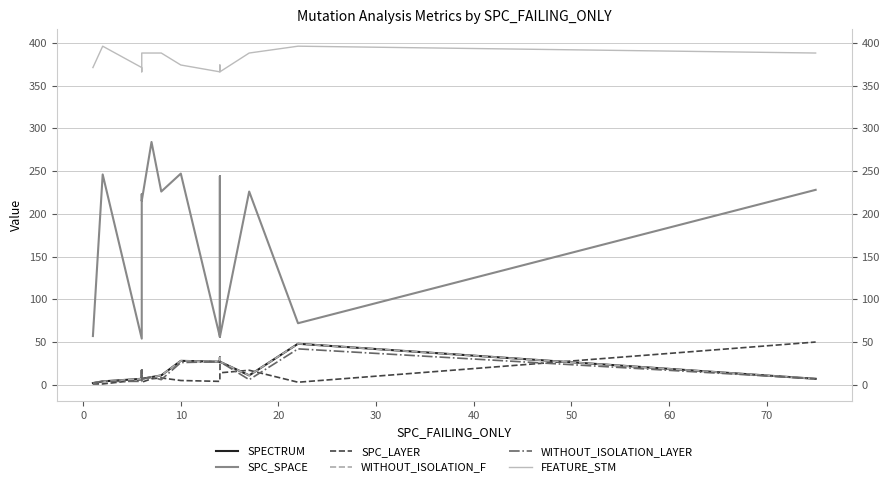

What is the sum of all SPC_SPACE values?

2543